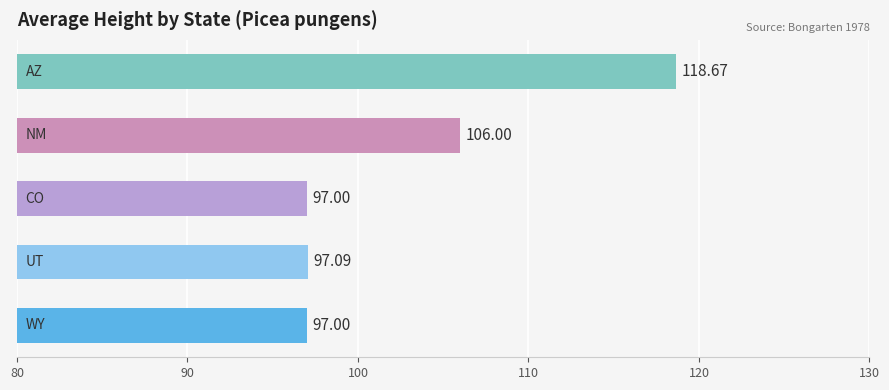

What is the sum of all values?

515.8